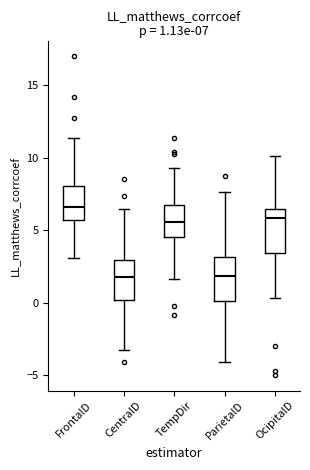

Which box has the highest median line?

FrontalD